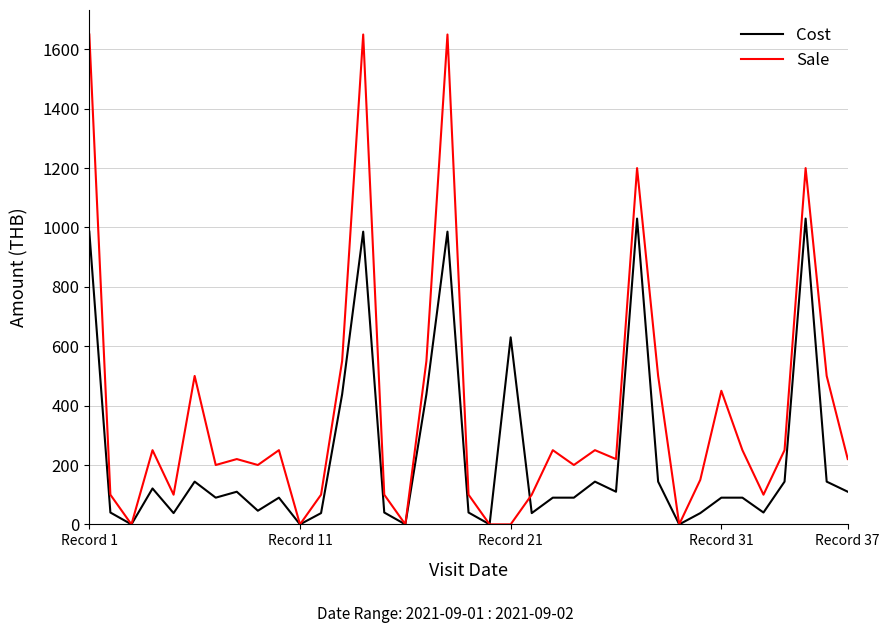

What is the highest value of the Cost series?

1030